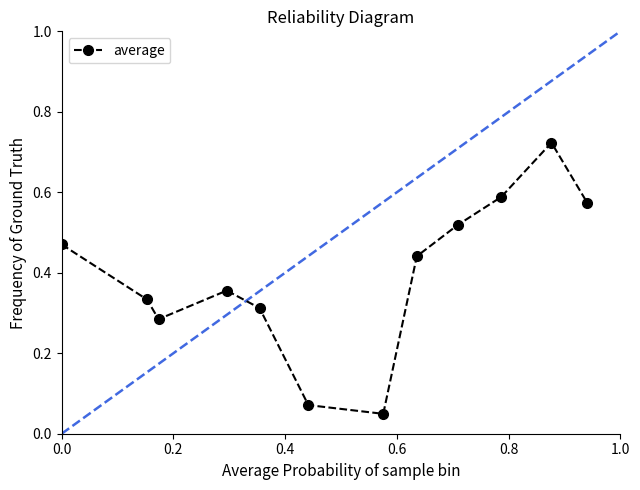

What is the sum of all values?

4.7